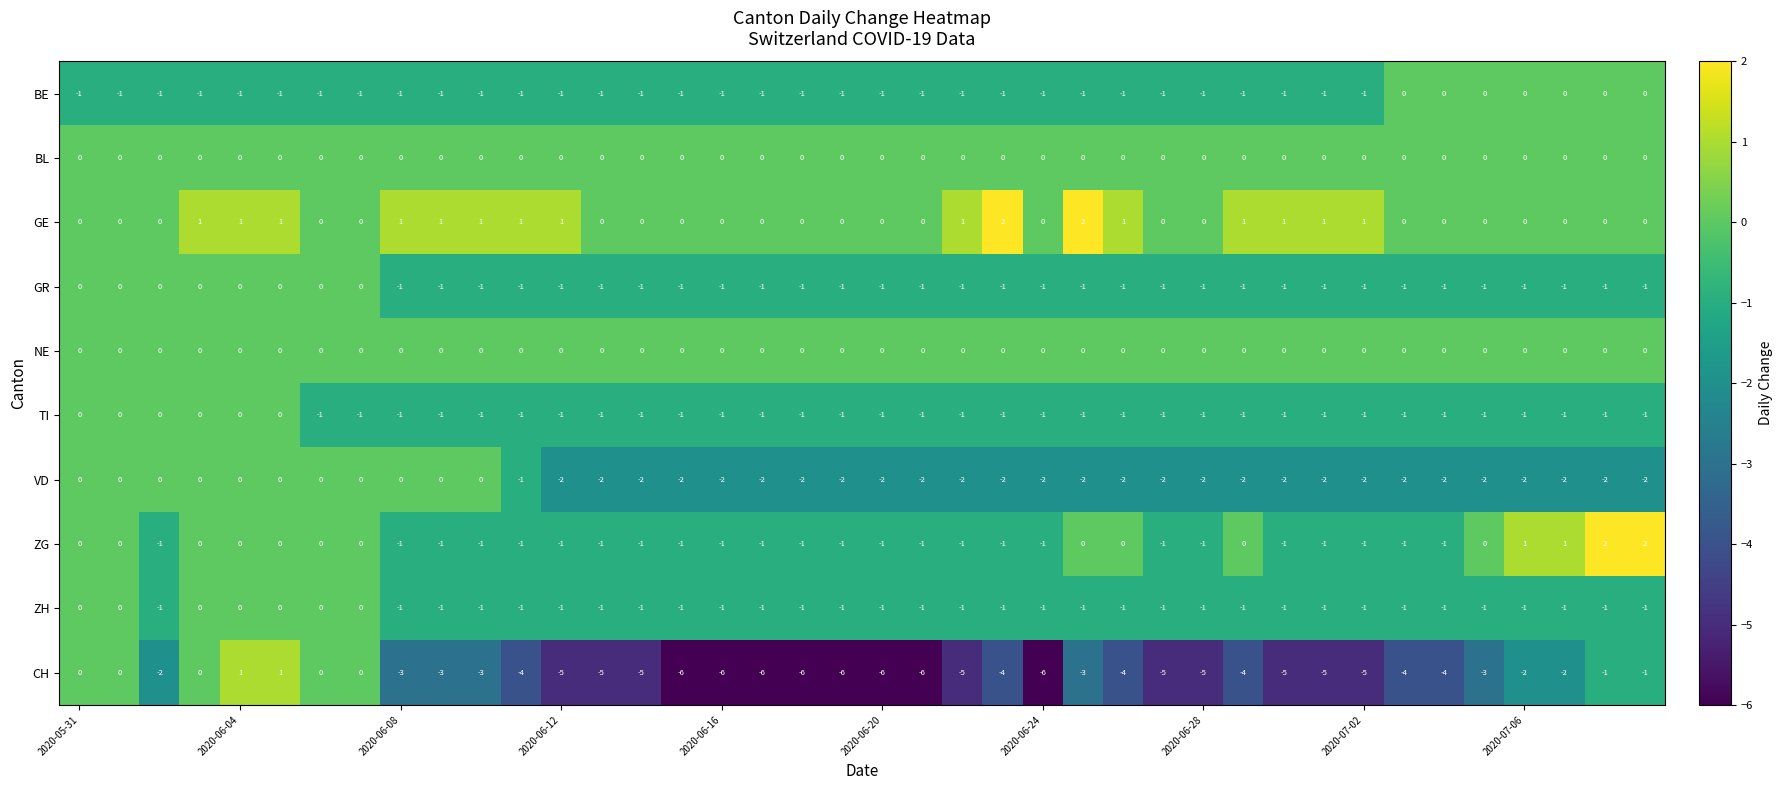

What is the minimum value shown in the chart?

-6